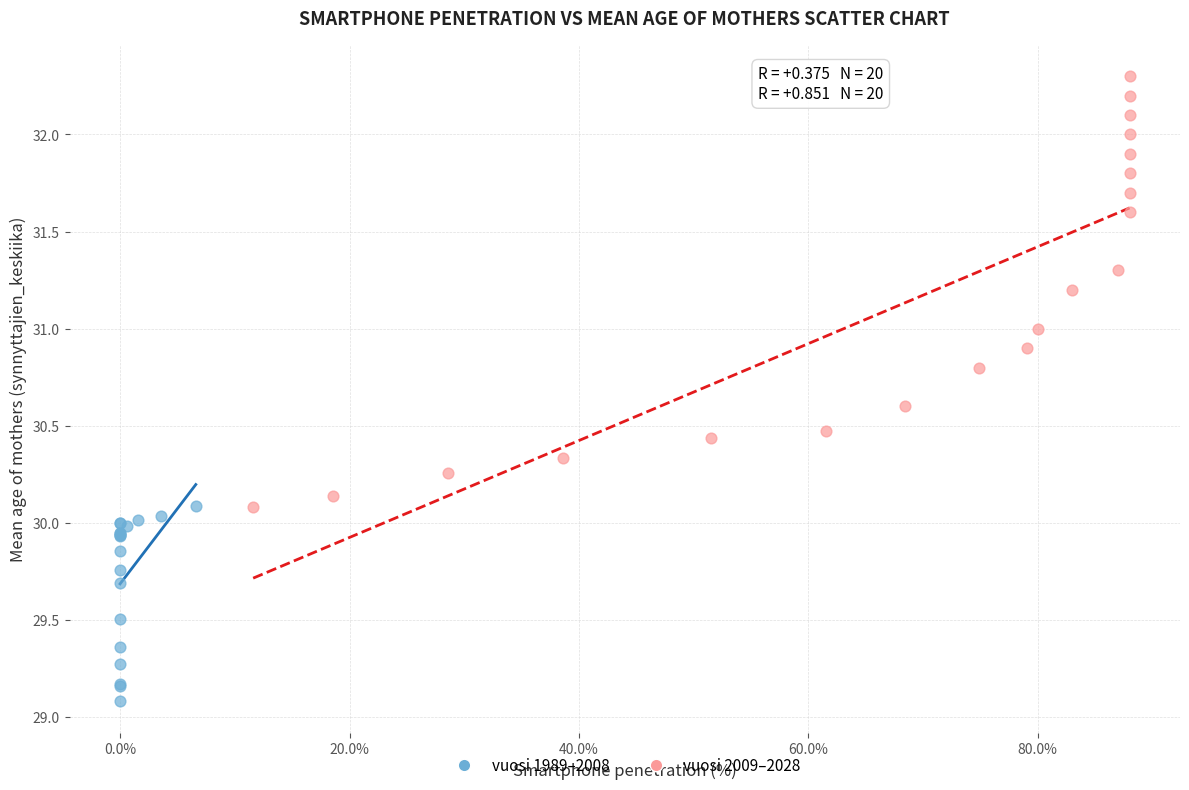

Which series contains the lowest Y value?

vuosi 1989–2008